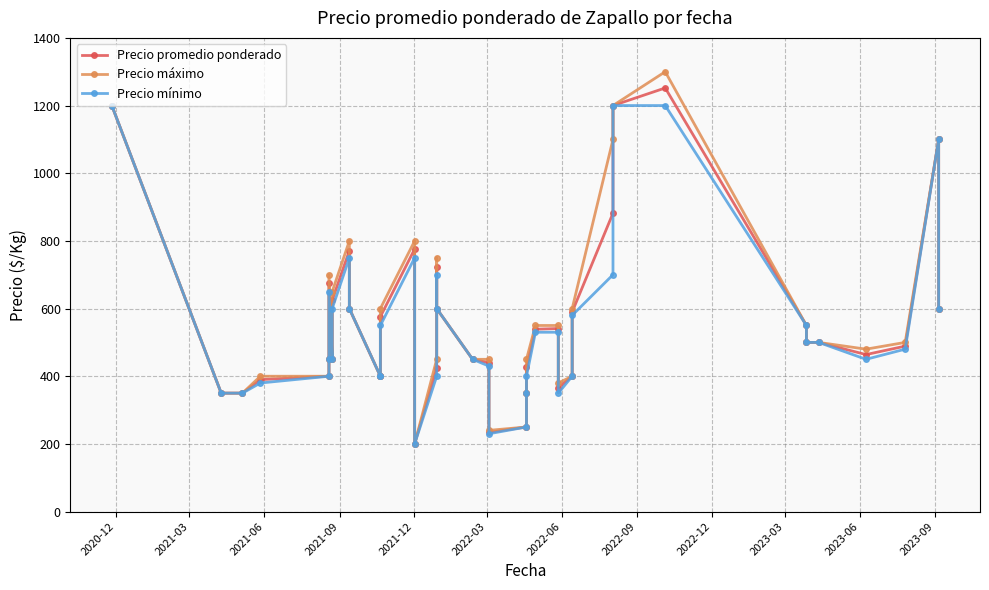

What is the average value of the Precio mínimo series?

549